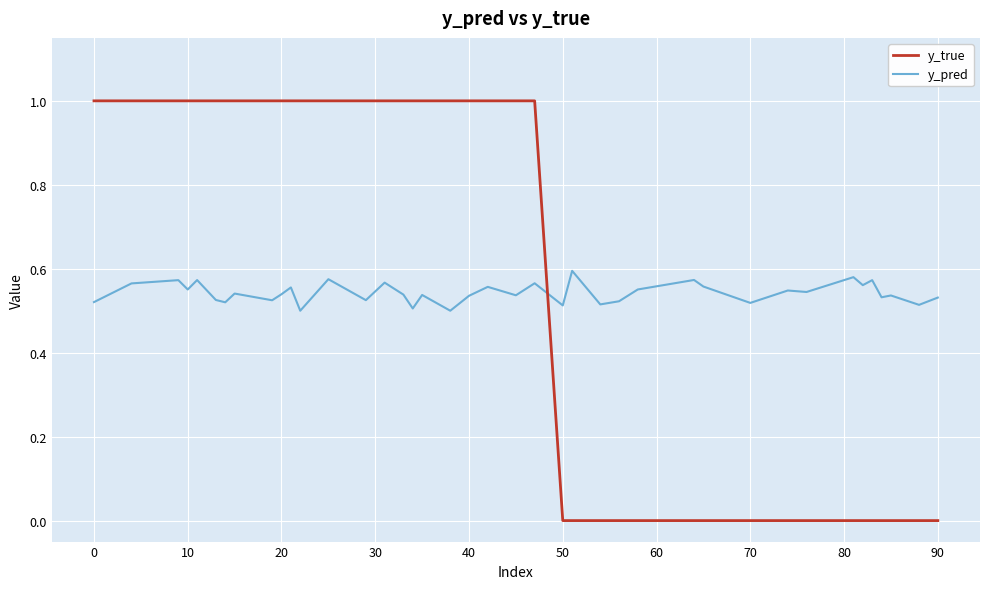

Which series ends up on top after the final intersection of y_true and y_pred?

y_pred